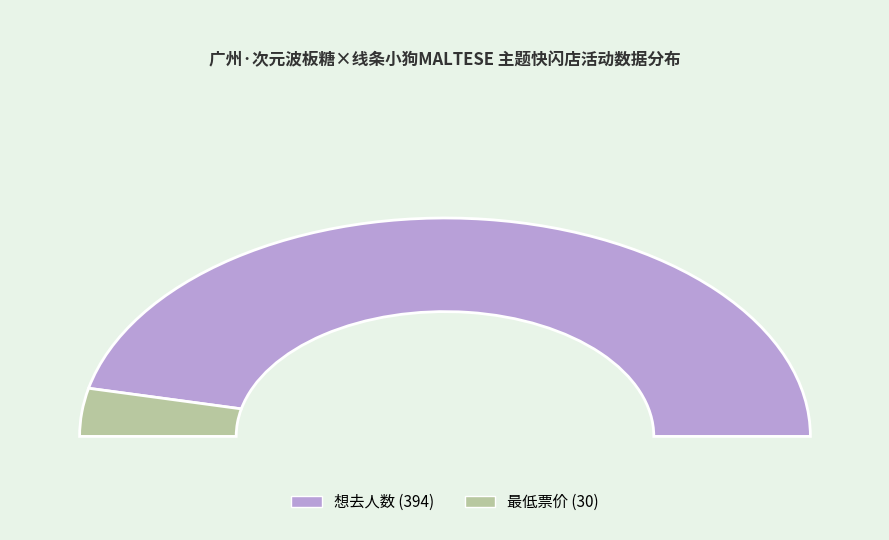

Does 广州·次元波板糖×线条小狗MALTESE 主题快闪店 account for over 50% of the chart?

Yes